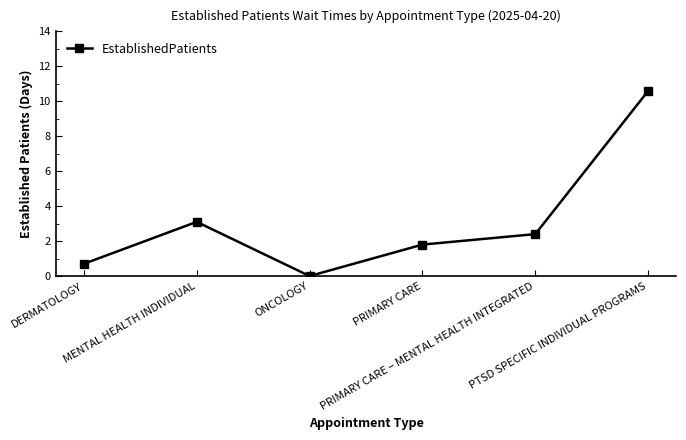

What is the ratio of the value at PTSD SPECIFIC INDIVIDUAL PROGRAMS to the value at MENTAL HEALTH INDIVIDUAL?

3.4